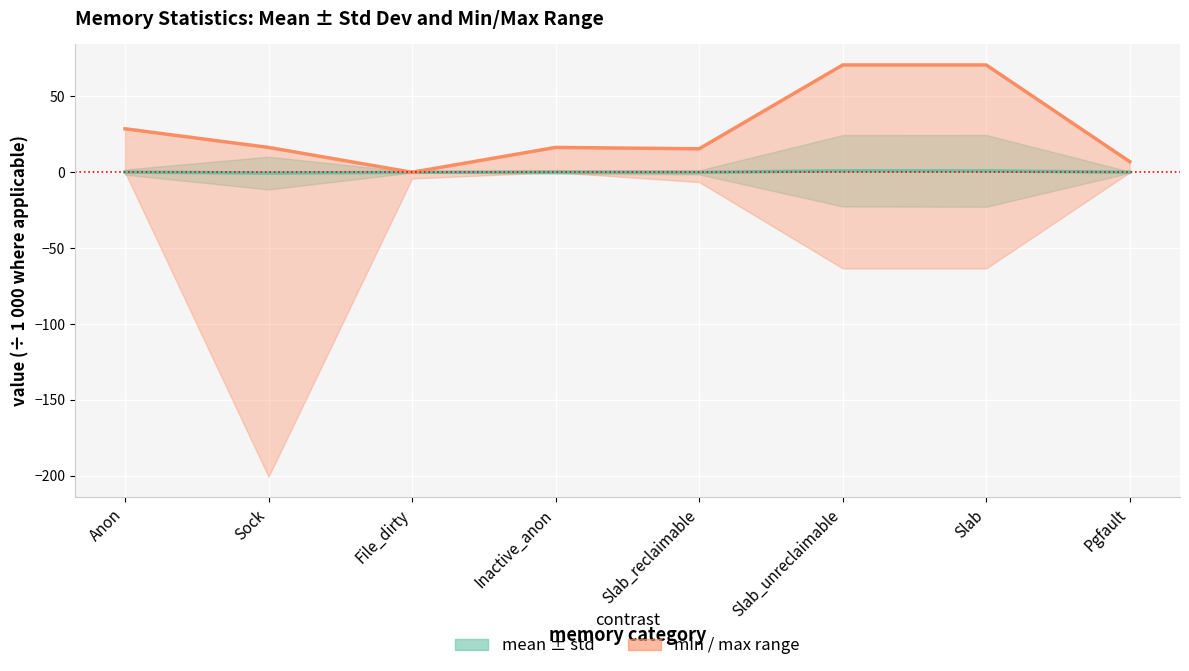

How many values in the mean ± std series are below 0?

3